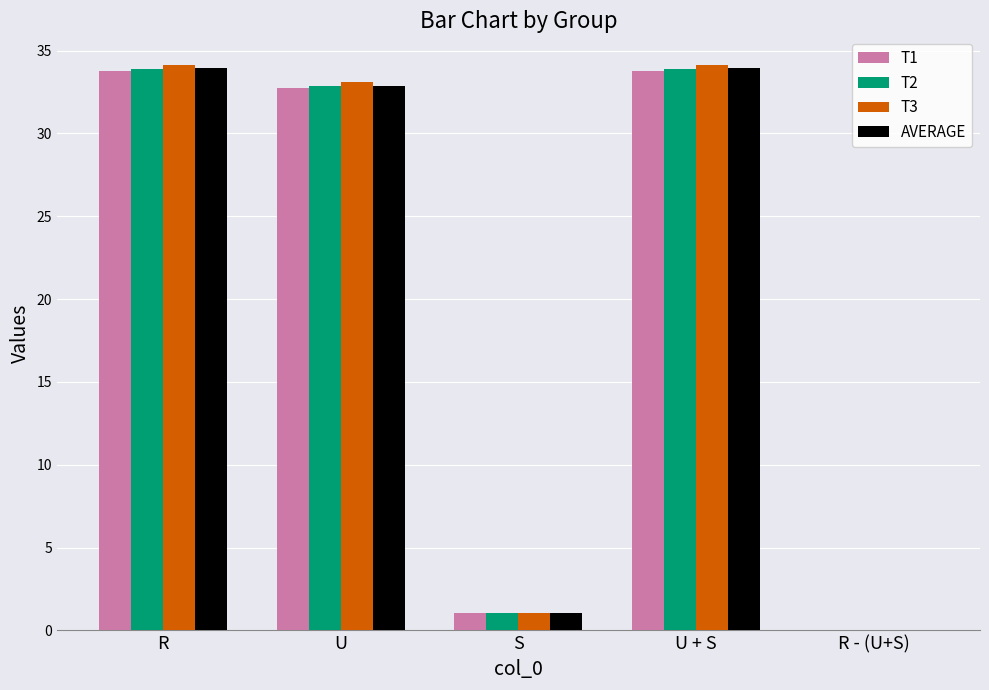

The value of T3 at U is 20.9. True or false?

False